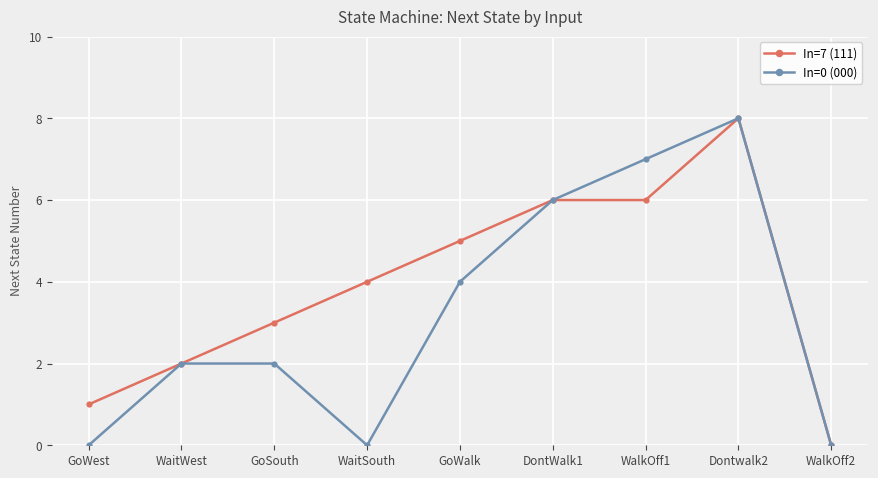

Reading left to right, list all the values displayed in this chart.

In=7 (111): 1	2	3	4	5	6	6	8	0
In=0 (000): 0	2	2	0	4	6	7	8	0